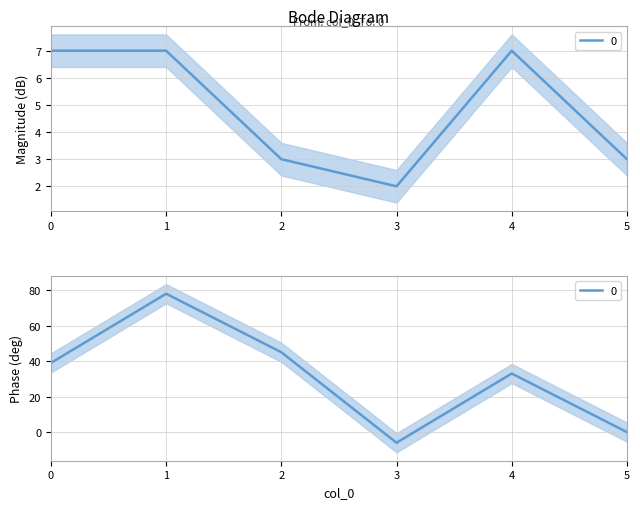

The chart shows a value of 4 at 0. True or false?

False